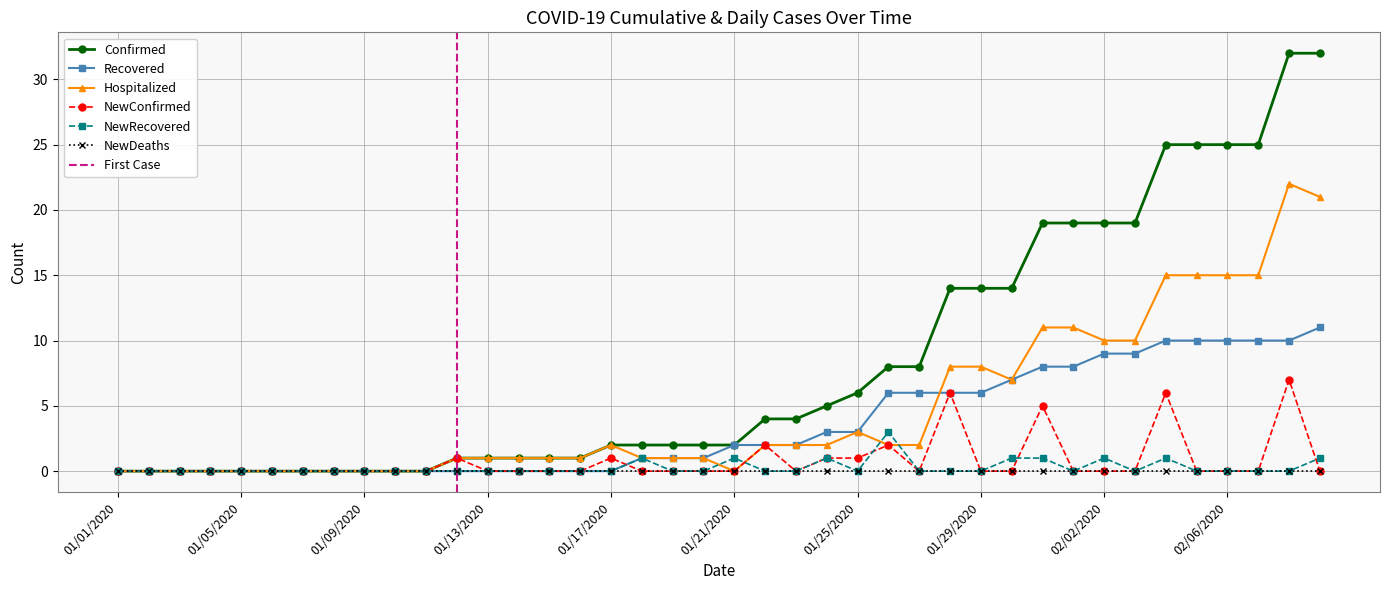

How many times do NewConfirmed and Recovered cross each other?

1